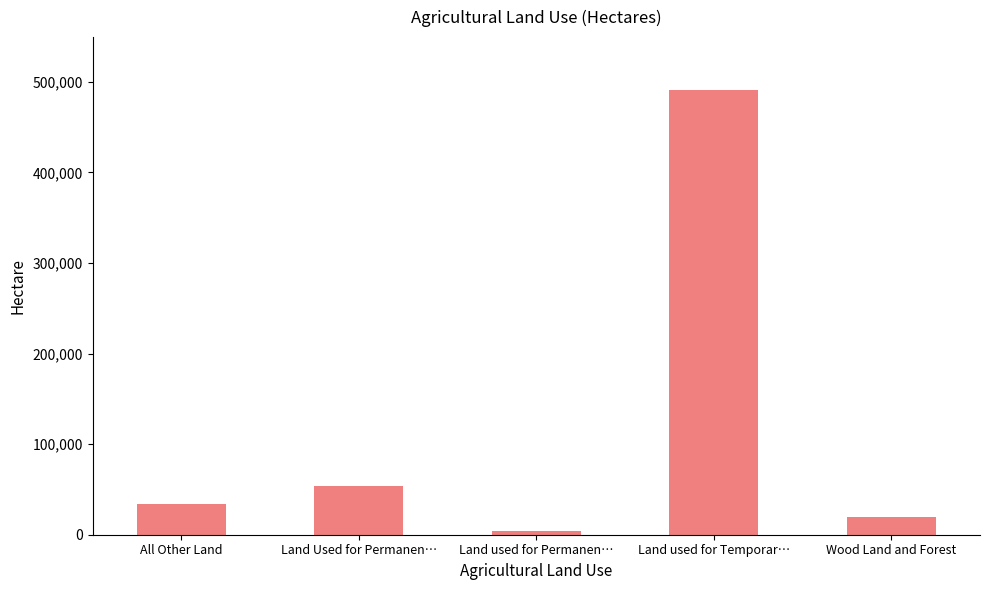

What is the ratio of the value at Land Used for Permanen… to the value at All Other Land?

1.6